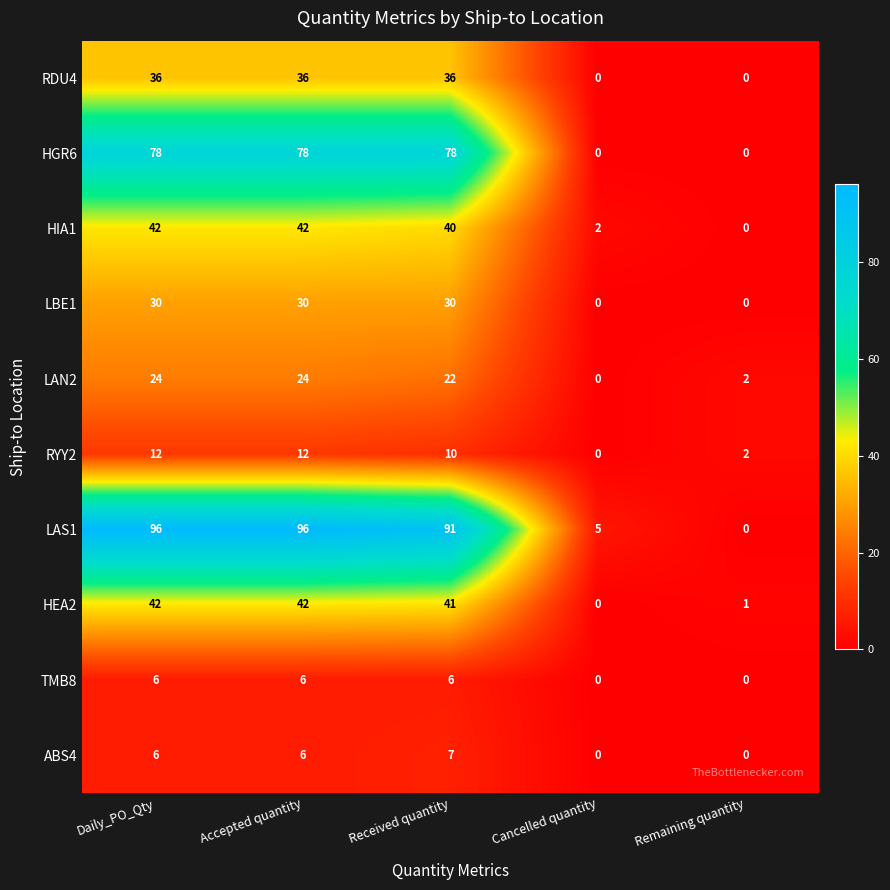

What is the difference between the maximum and minimum values in the HIA1 series?

42